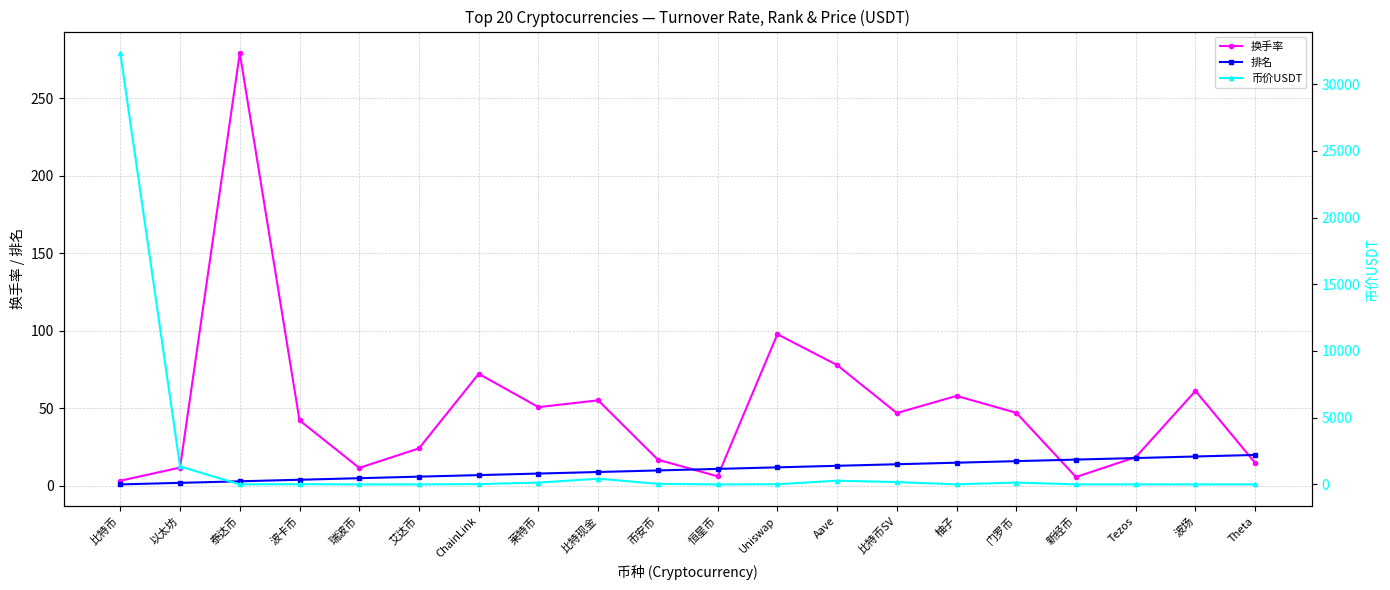

At how many categories does at least one series exceed 28070?

1